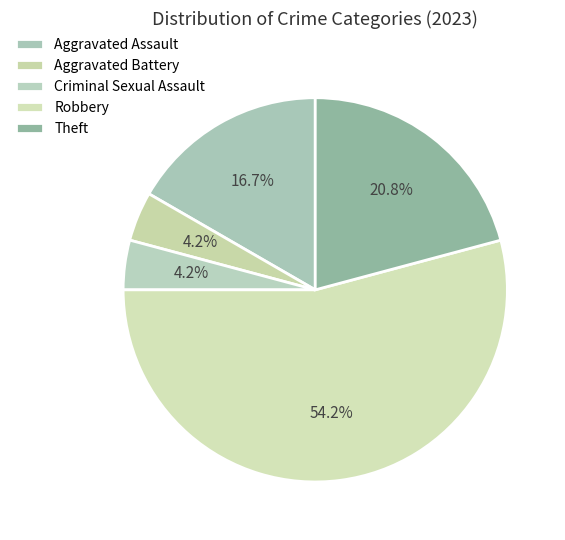

To the nearest percent, what portion does Aggravated Battery represent?

4%